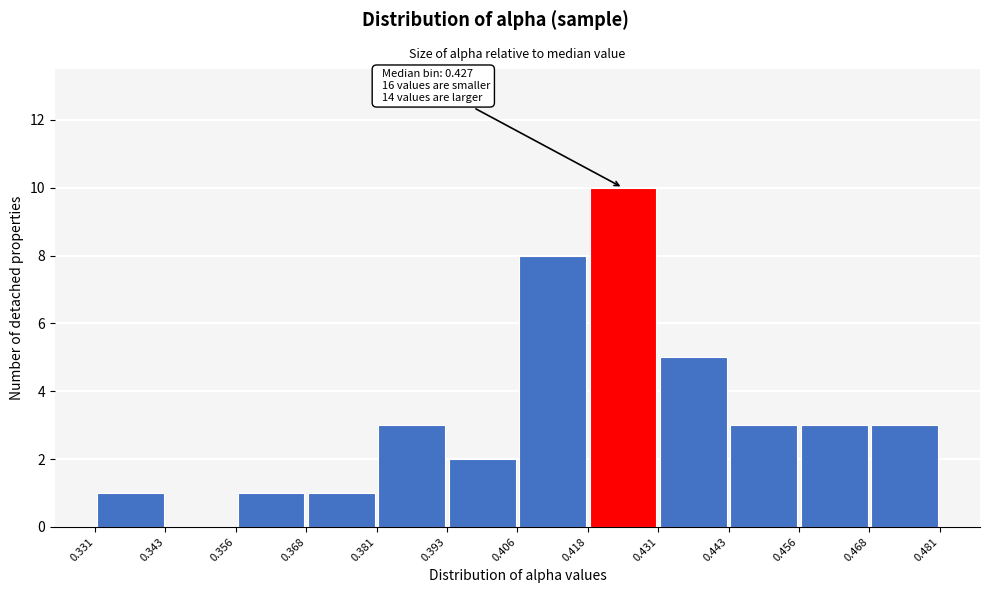

Over which range of the x-axis is the bar tallest?

0.418 to 0.431